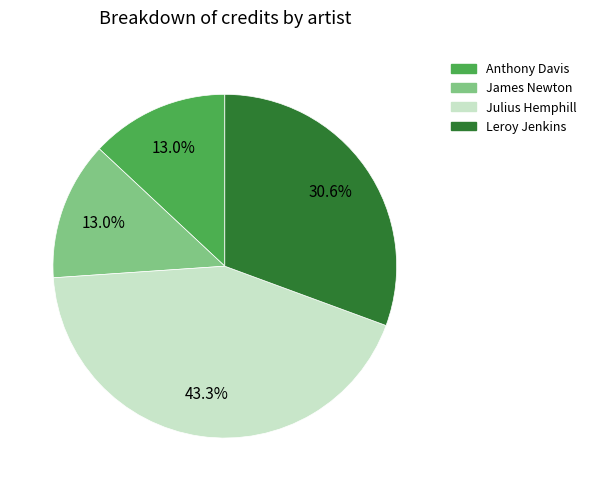

Is it true that James Newton is 23% of the pie?

False